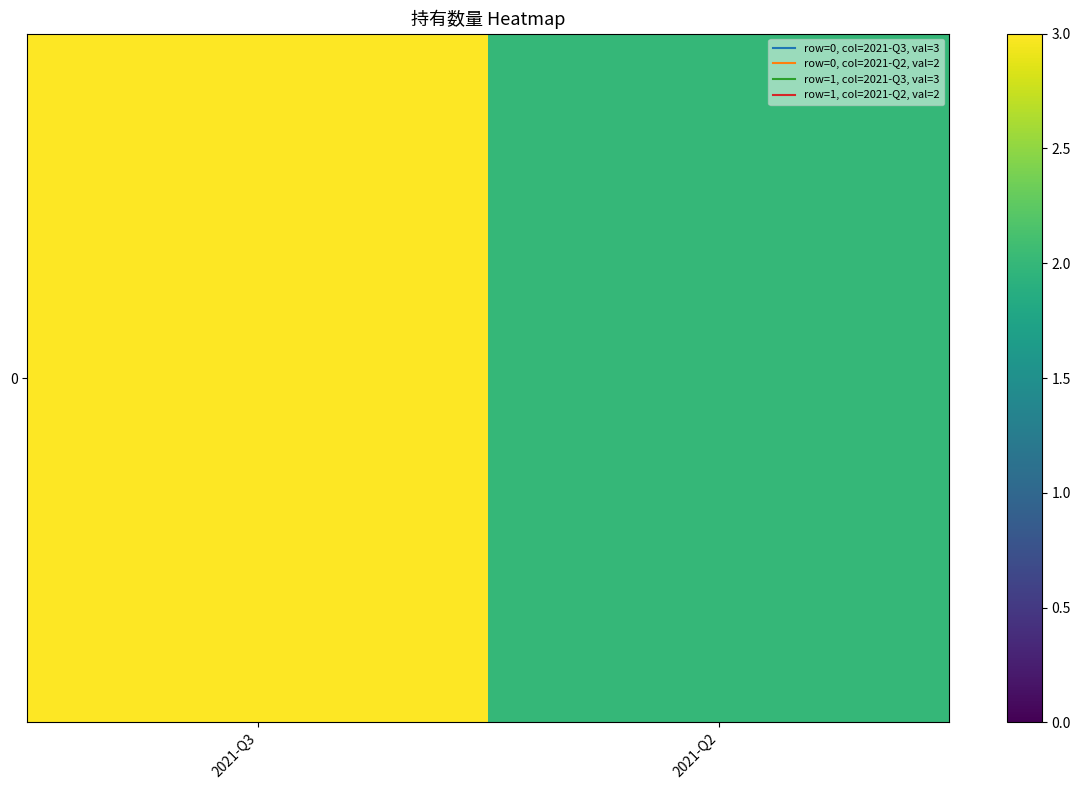

What is the sum of the values at 2021-Q3 and 2021-Q2?

5